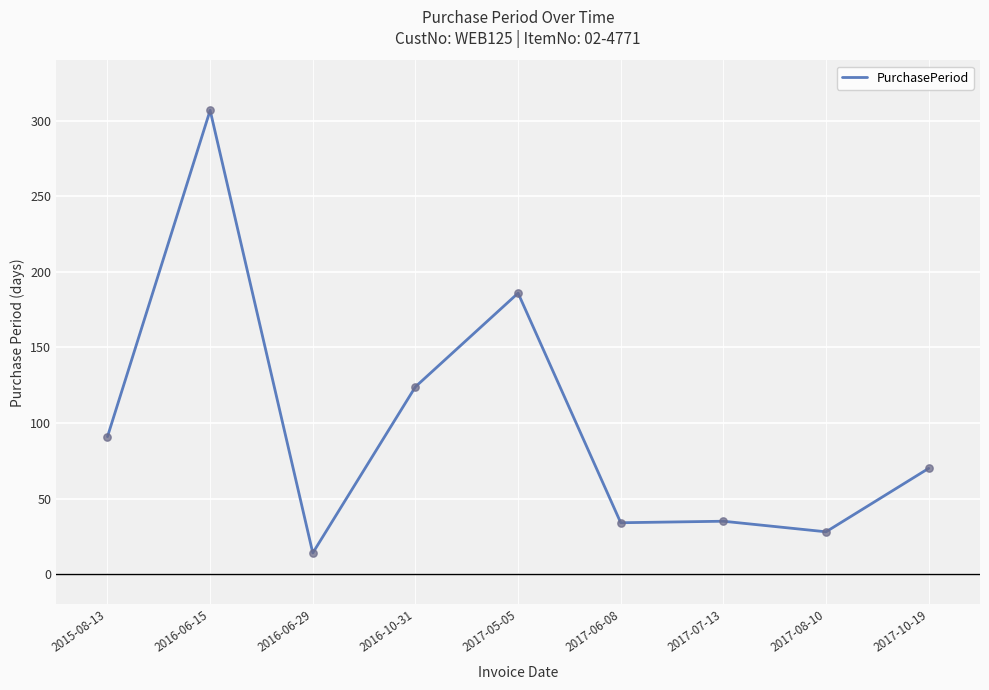

Between 2017-07-13 and 2015-08-13, which is larger?

2015-08-13